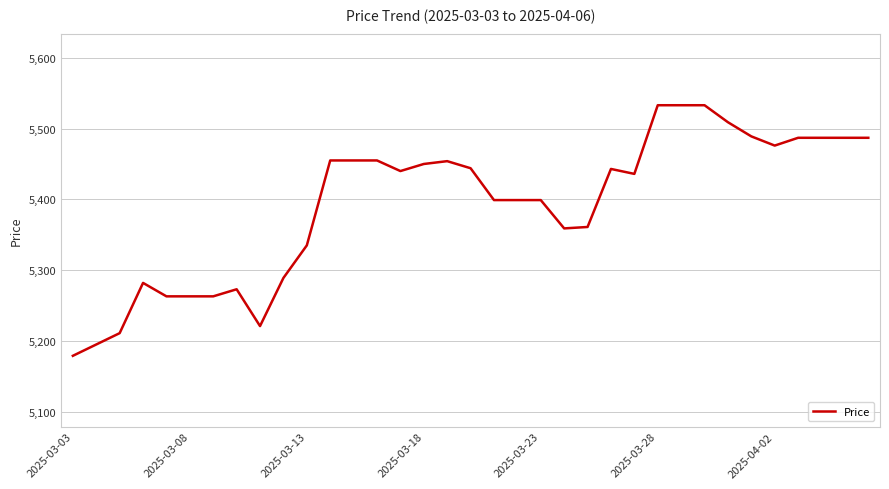

What is the smallest value displayed?

5179